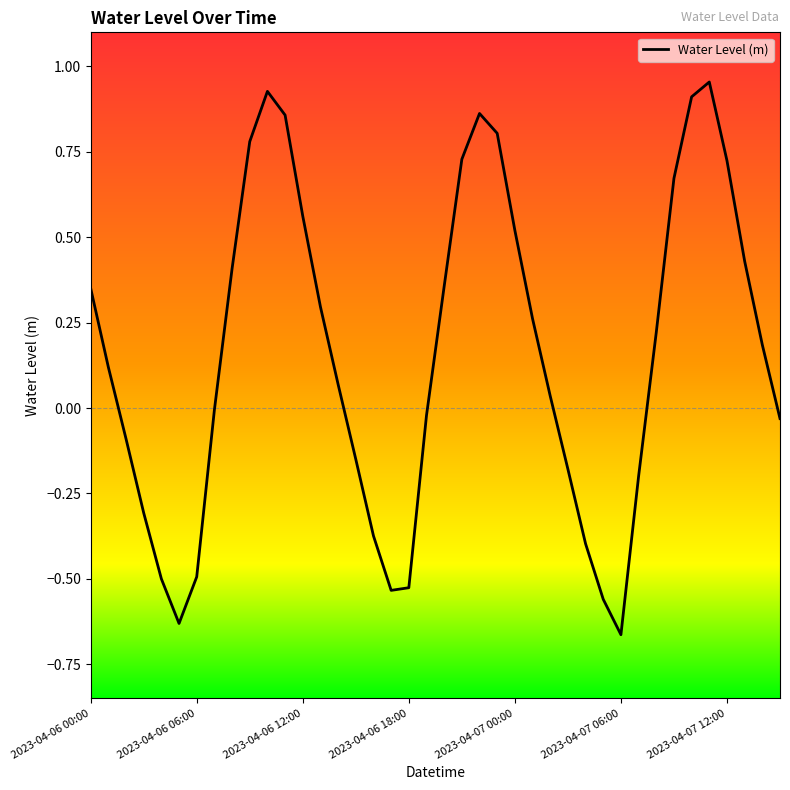

What is the difference between the maximum and minimum values?

1.6